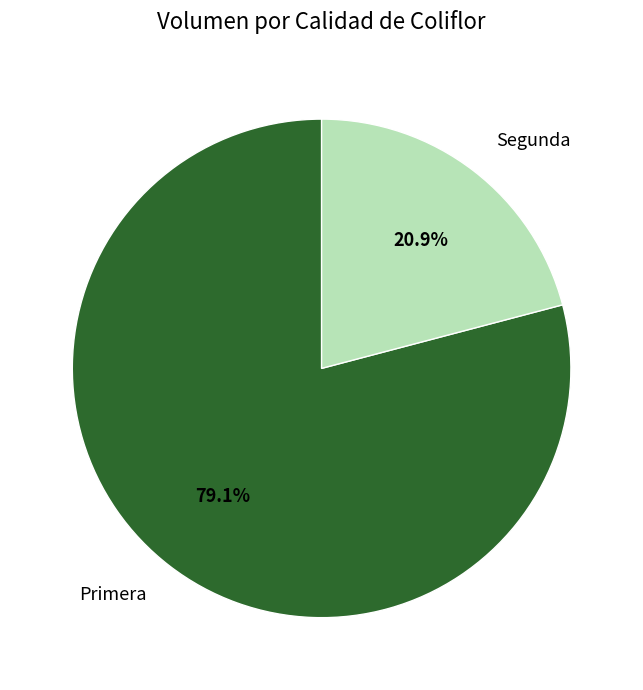

Do Primera and Segunda together represent more than half of the pie?

Yes